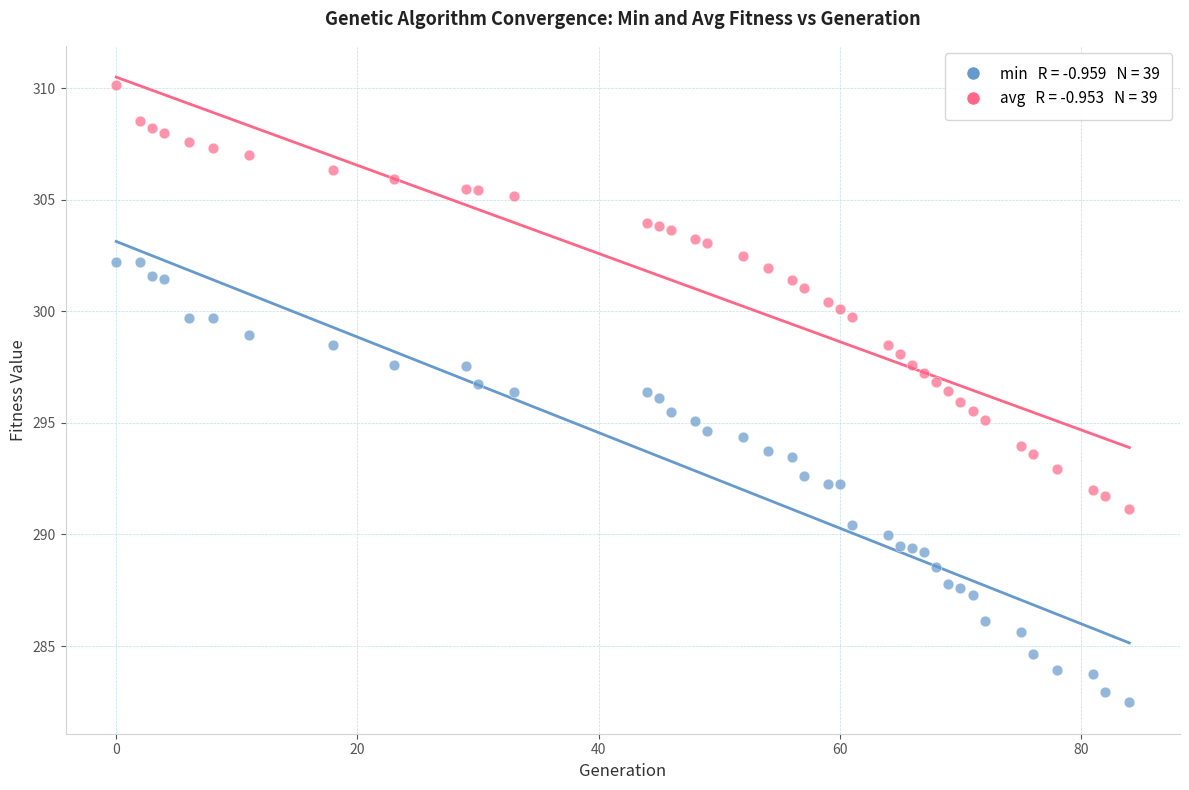

Across all data points, what is the range of X values (max minus min)?

84.0